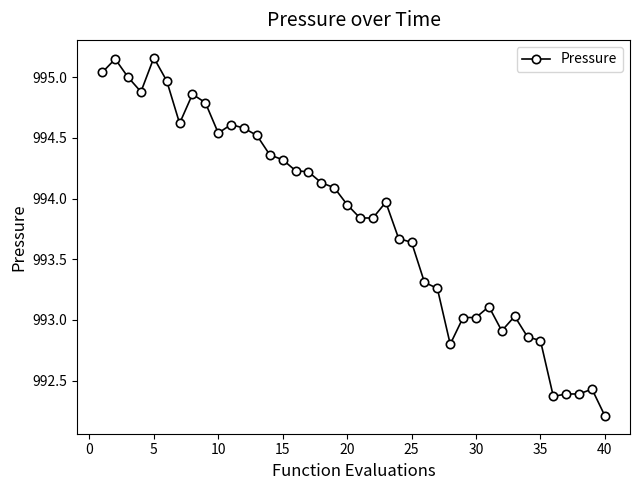

Count the number of data series in this chart.

1